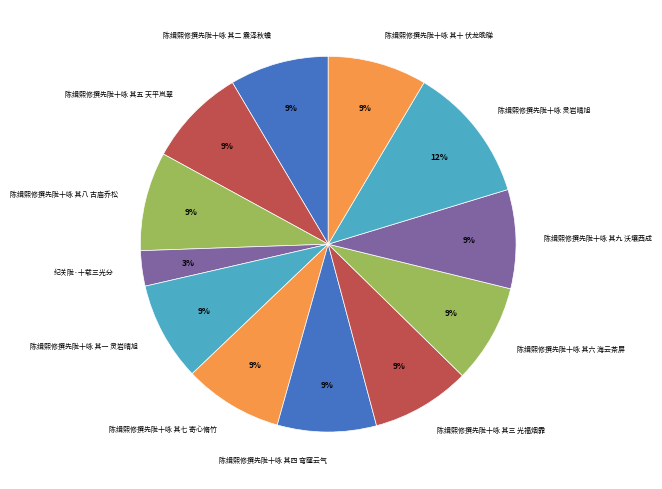

Is 陈缉熙修撰先陇十咏 其九 沃壤西成 the majority of the pie?

No